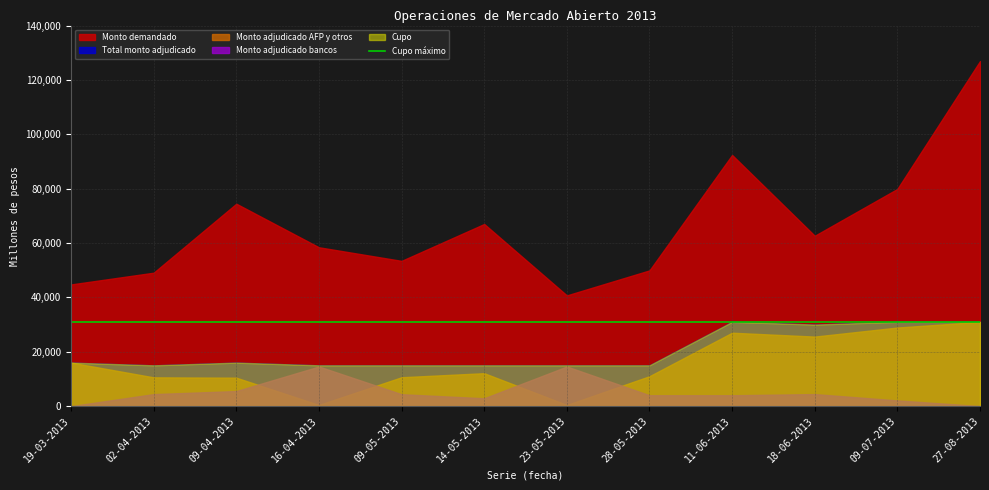

What is the total value across all series at 14-05-2013?

112000